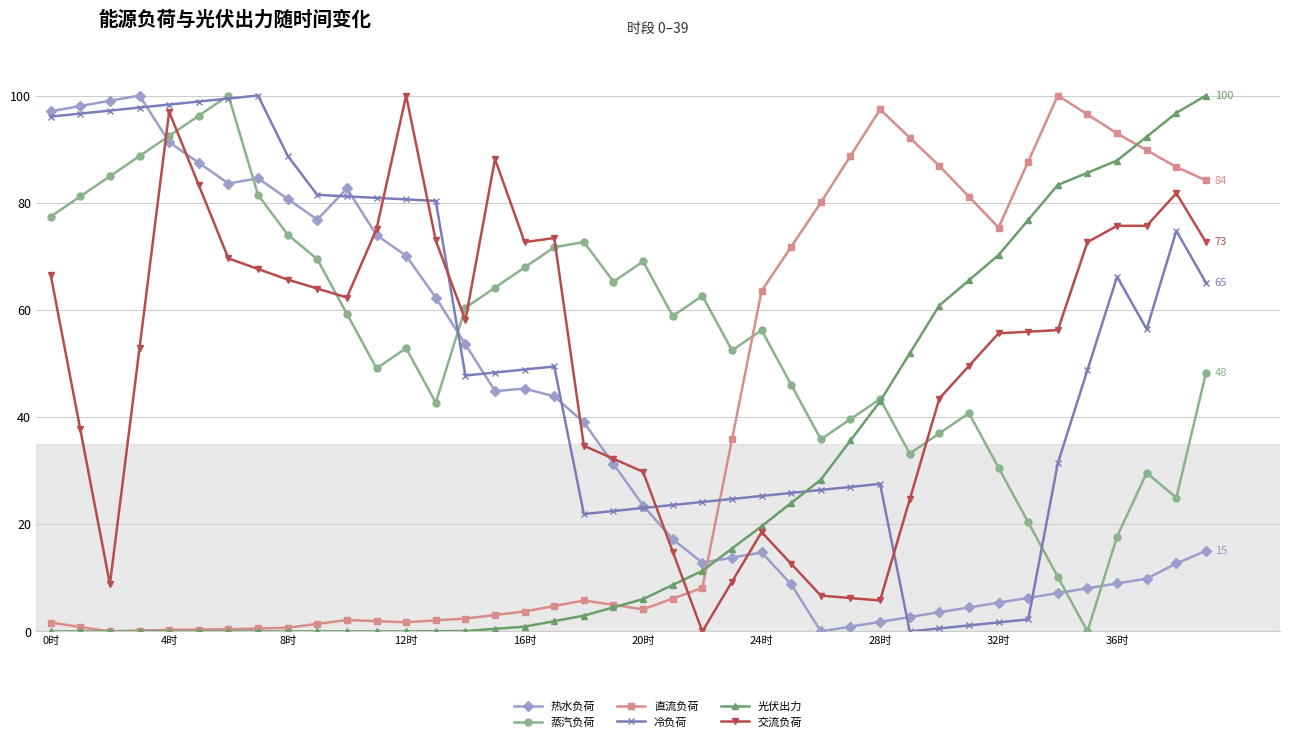

What is the value of the 蒸汽负荷 point at the 28th from the left?

39.6